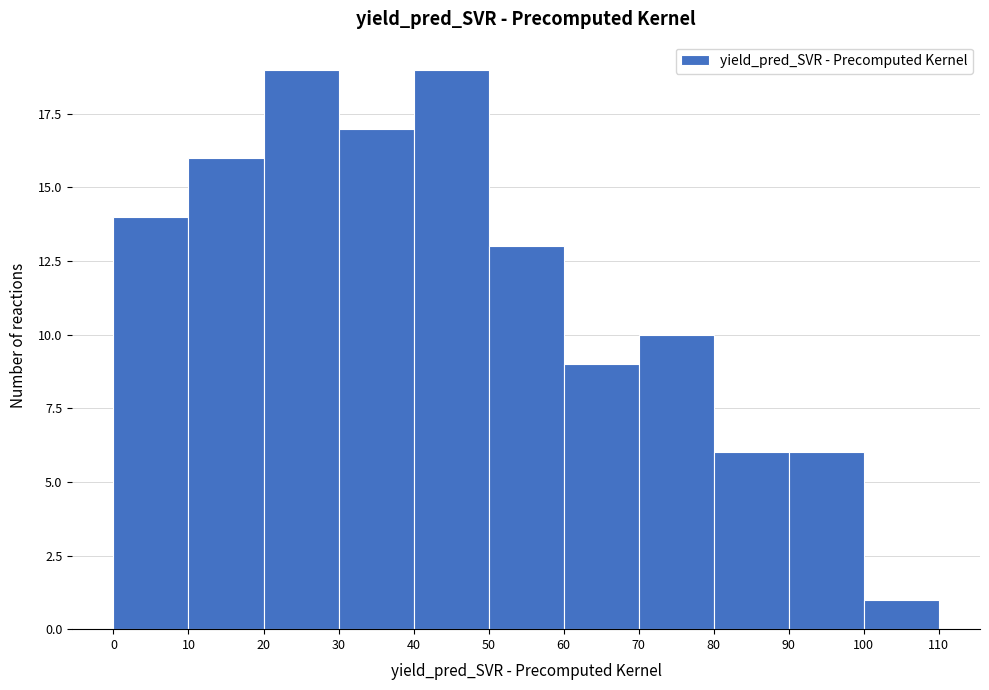

Reading left to right, transcribe this chart: for each bar, give the range it covers on the x-axis and its height. The values are not printed on the chart, so give them approximately, as read against the axis.

0 to 10: 14
10 to 20: 16
20 to 30: 19
30 to 40: 17
40 to 50: 19
50 to 60: 13
60 to 70: 9
70 to 80: 10
80 to 90: 6
90 to 100: 6
100 to 110: 1